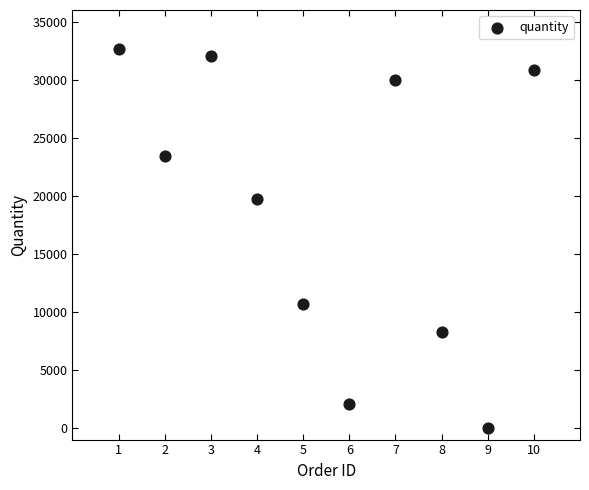

What Y value in the scatter plot is closest to 16319?

19687